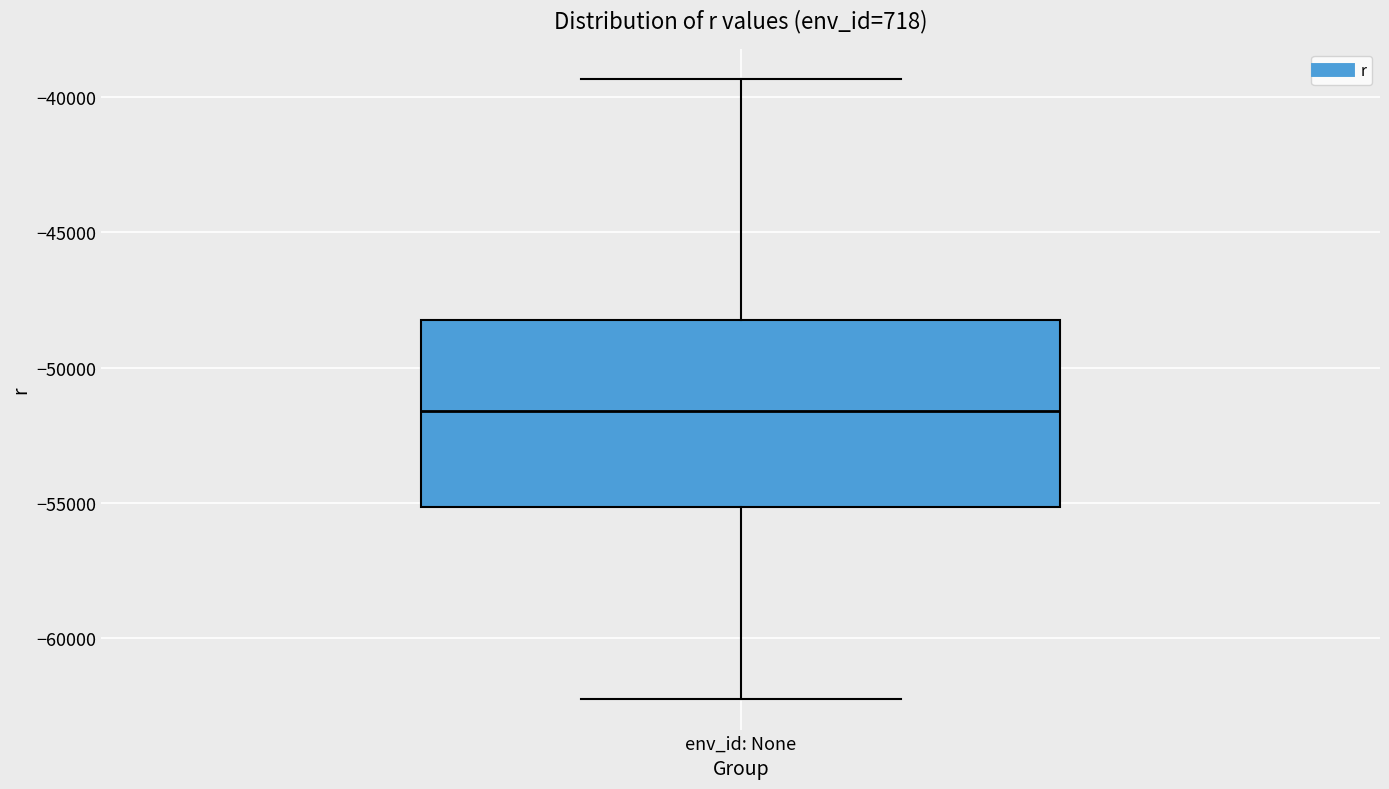

Read this box plot against the y-axis: the position of the median line, the range covered by the box, and the ends of both whiskers. The values are not printed on the chart, so give them approximately, as read against the axis.

median -51500, box -55000 to -48000, whiskers -62000 to -39500